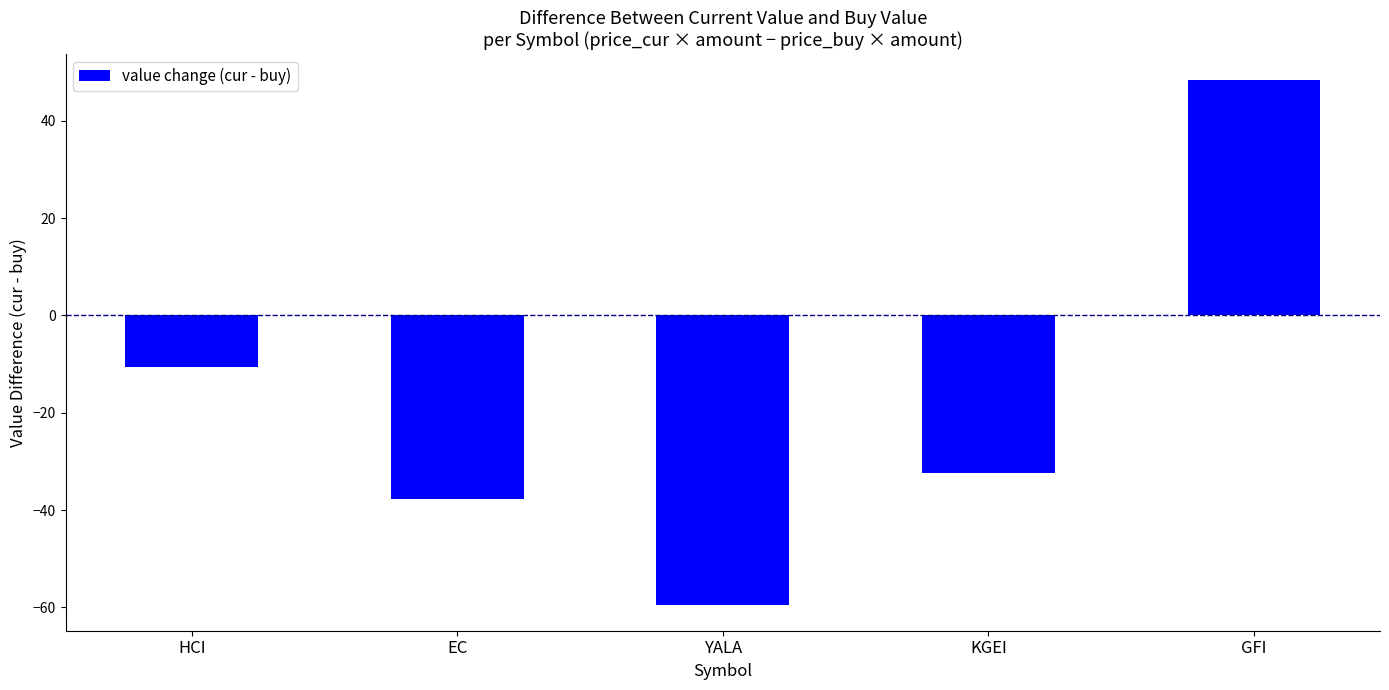

Reading left to right, transcribe all the data shown in this chart.

-10.5	-37.6	-59.4	-32.4	48.4